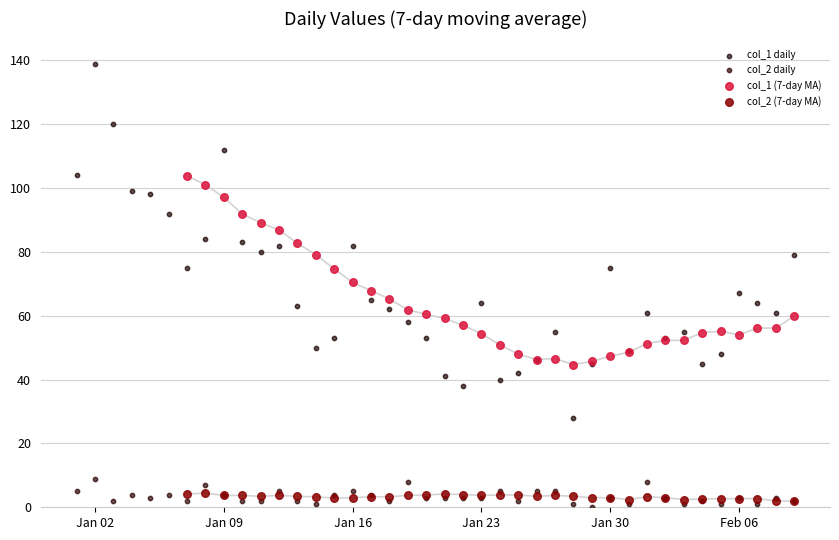

Which series has the widest spread of Y values?

col_1 daily